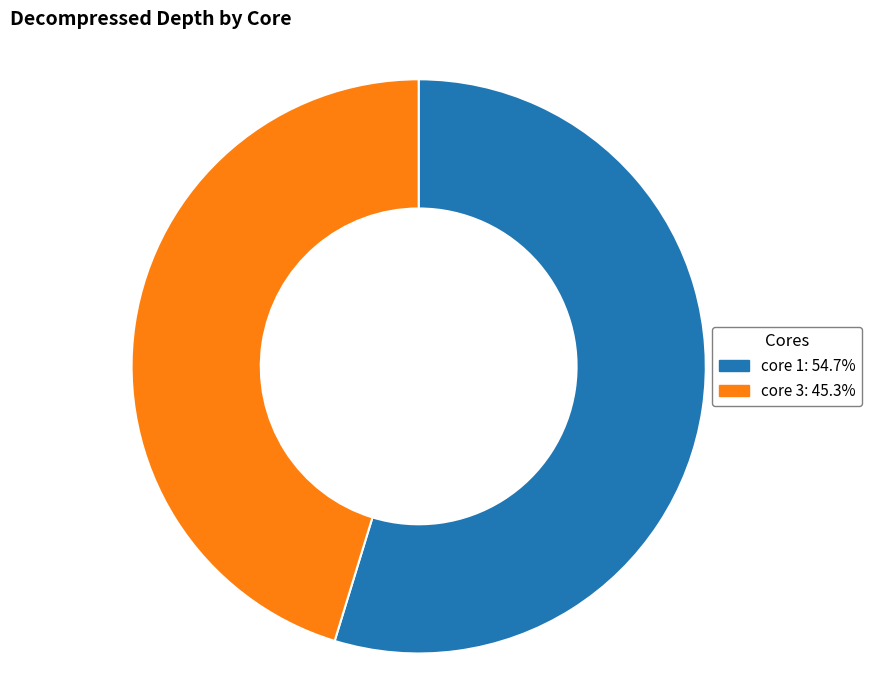

Rank the categories by value from lowest to highest.

core 3, core 1